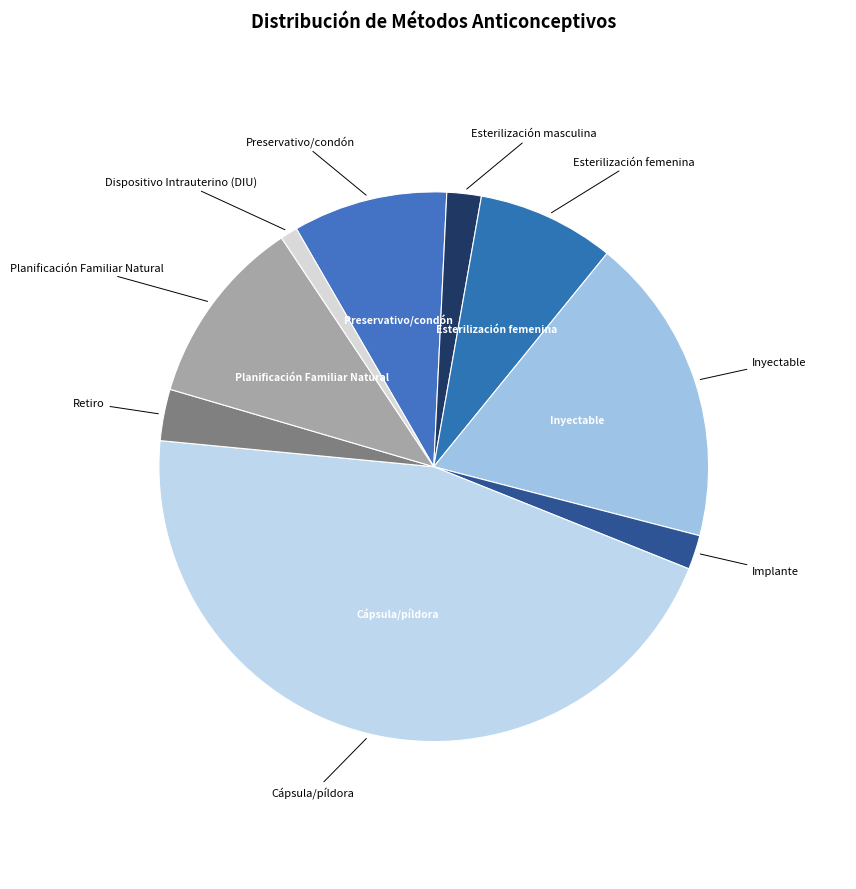

How many slices are in this pie chart?

9